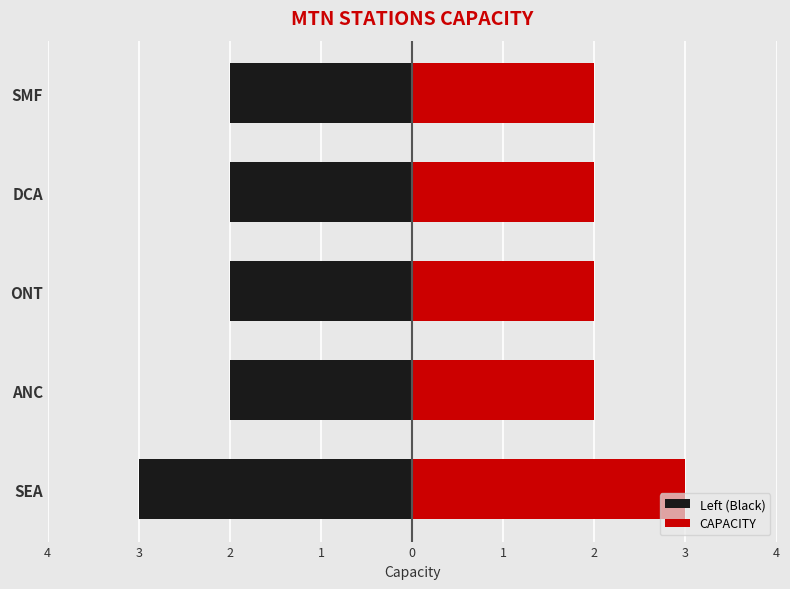

Read the Left (Black) value at ANC.

-2